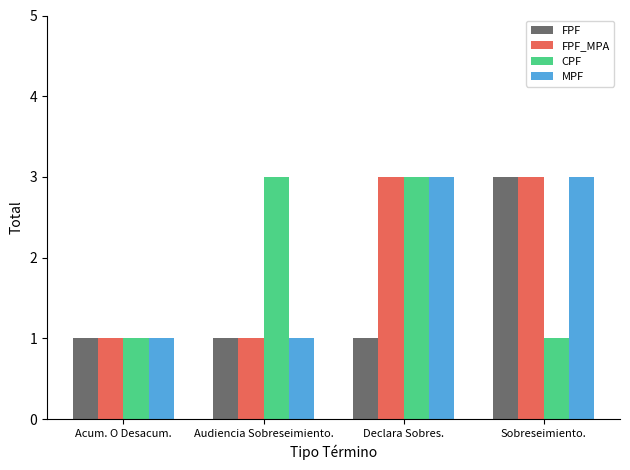

At how many categories does at least one series exceed 2?

3